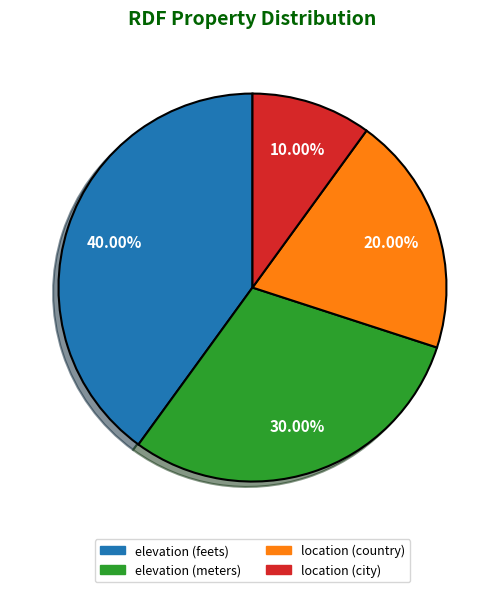

What is the total percentage of elevation (meters) and location (country)?

50.0%